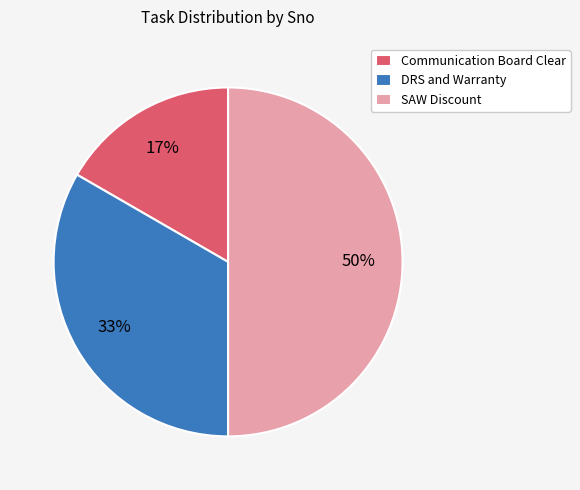

Does DRS and Warranty account for over 50% of the chart?

No